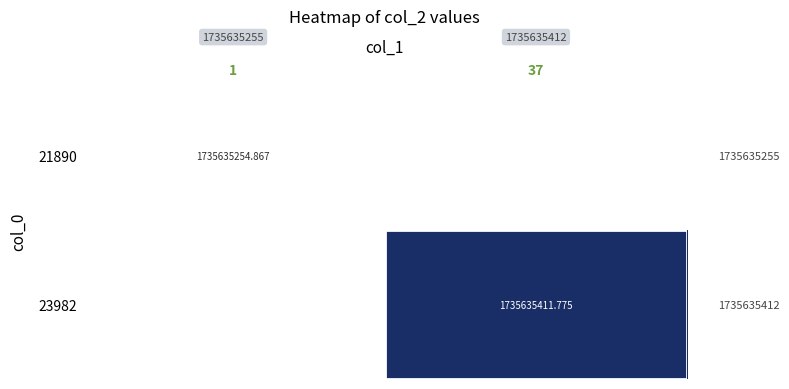

What is the maximum value shown in the chart?

1735635411.8